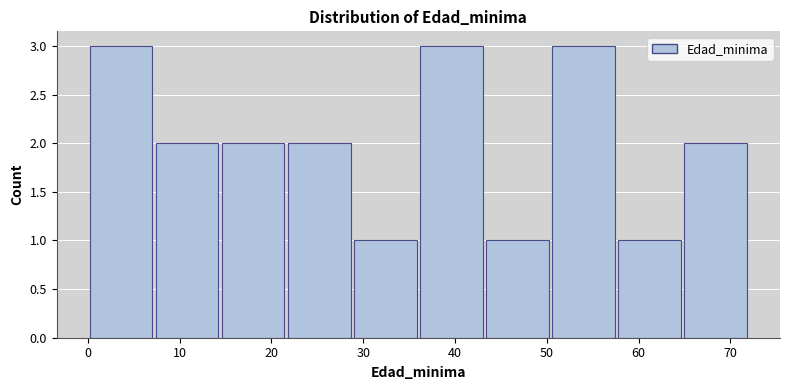

Reading left to right, transcribe this chart: for each bar, give the range it covers on the x-axis and its height. Neither the bar edges nor the heights are printed on the chart, so give them approximately, as read against the axes.

0.0 to 7.2: 3
7.2 to 14.4: 2
14.4 to 21.6: 2
21.6 to 28.8: 2
28.8 to 36.0: 1
36.0 to 43.2: 3
43.2 to 50.4: 1
50.4 to 57.6: 3
57.6 to 64.8: 1
64.8 to 72.0: 2